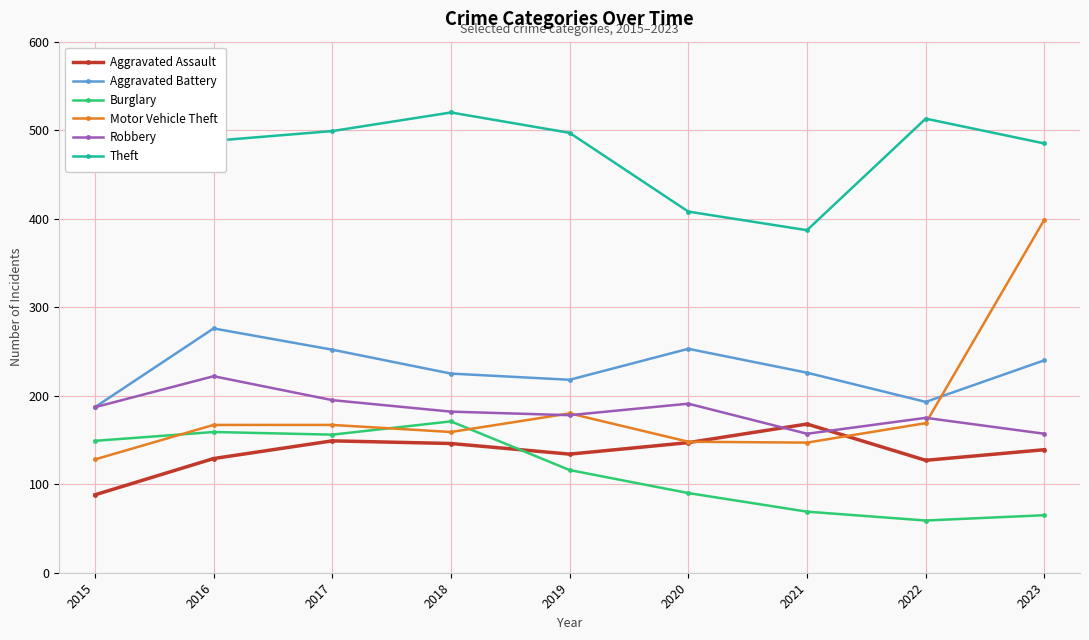

Which series has the largest total across all categories?

Theft